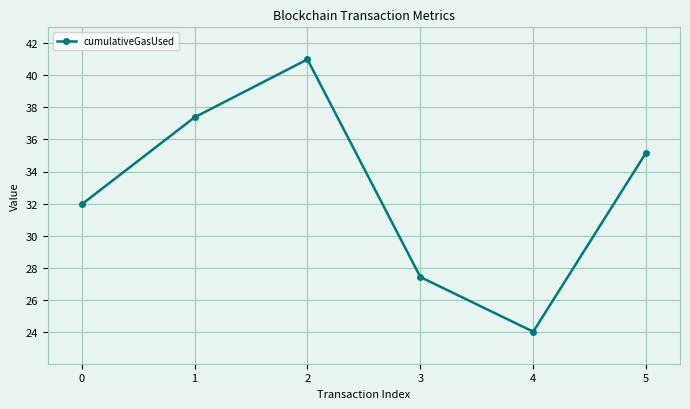

List the labels in order of value, smallest first.

4, 3, 0, 5, 1, 2